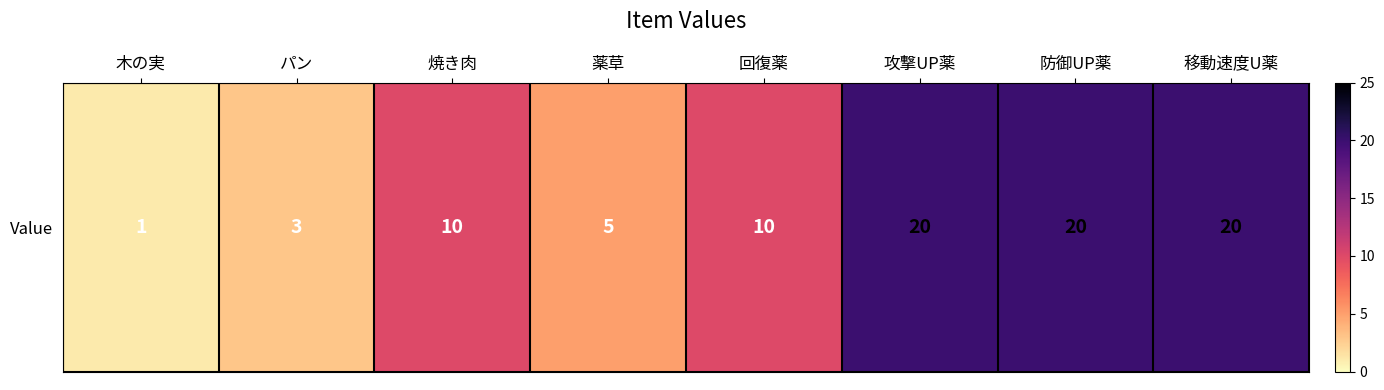

Reading right to left, list all the values displayed in this chart.

20	20	20	10	5	10	3	1